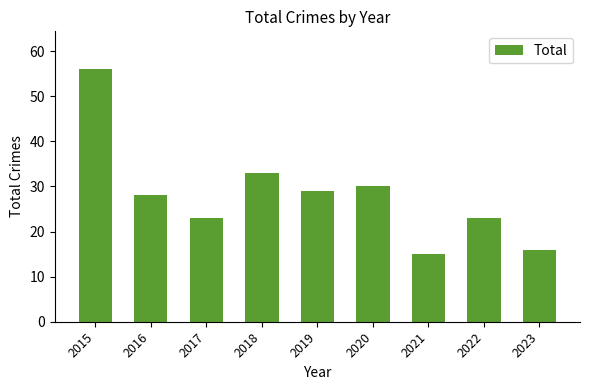

Which category has the highest value across all series?

2015